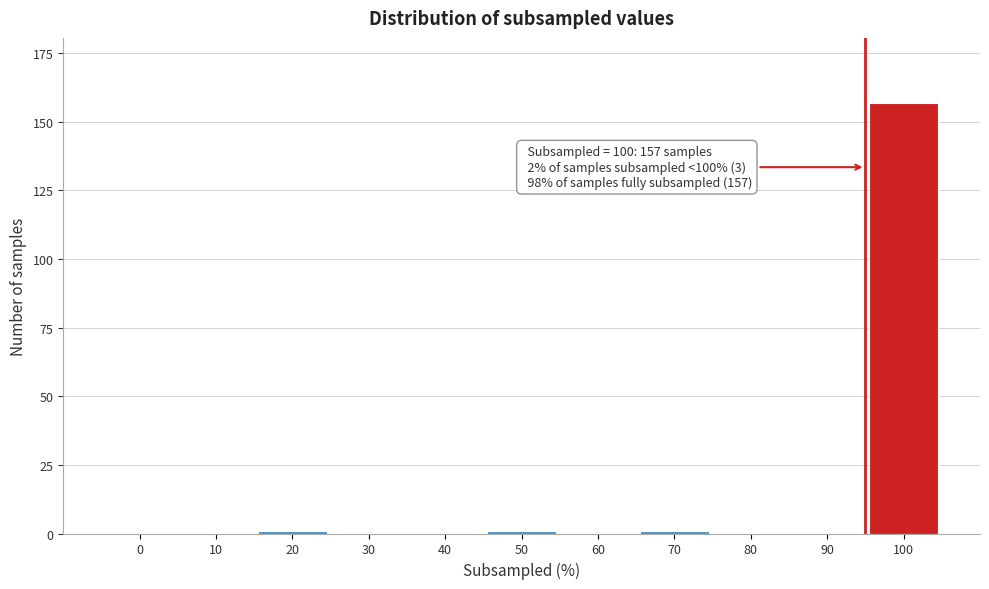

Reading left to right, list all the values displayed in this chart.

0=0	10=0	20=1	30=0	40=0	50=1	60=0	70=1	80=0	90=0	100=157